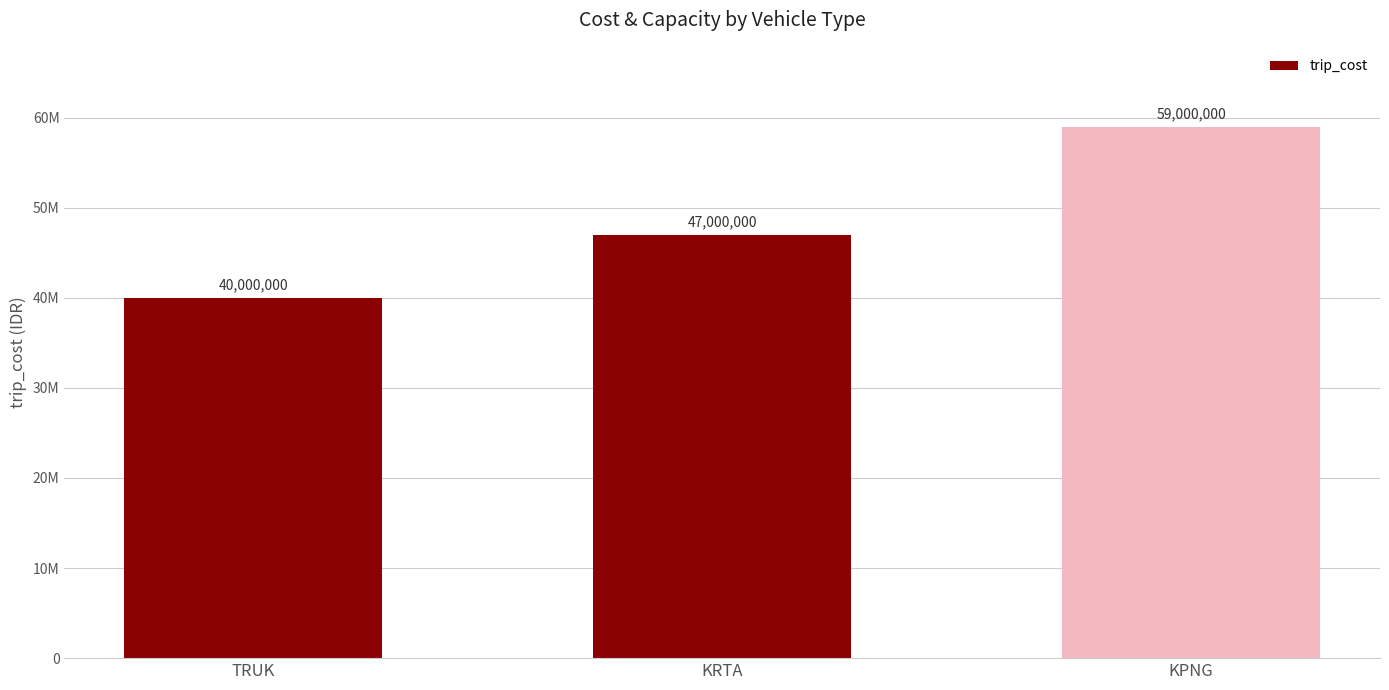

Are the bars horizontal?

No